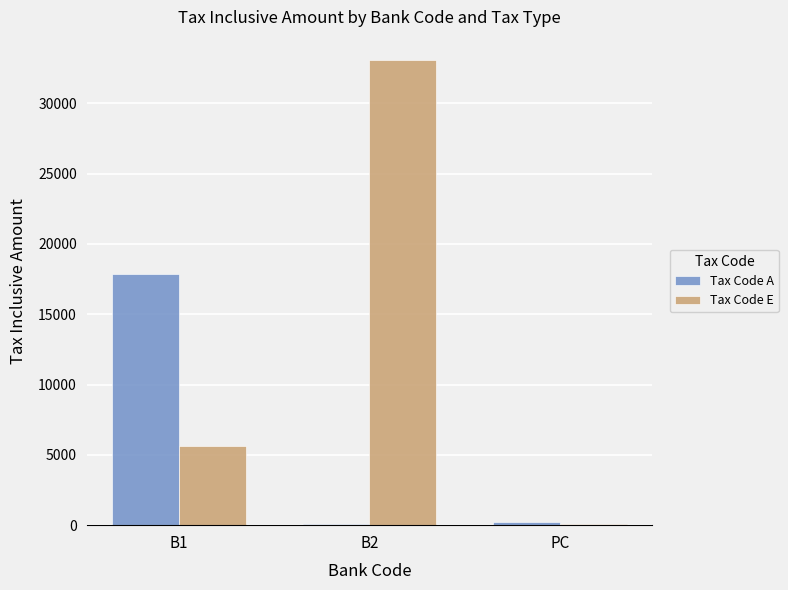

What value does the Tax Code E series have at PC, to the nearest 10?

100